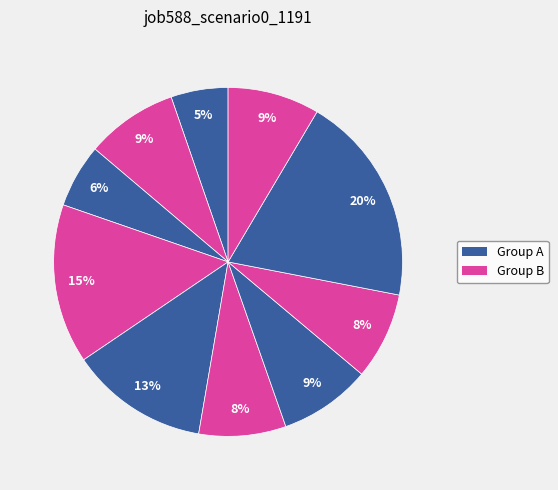

How many segments does this pie chart have?

10